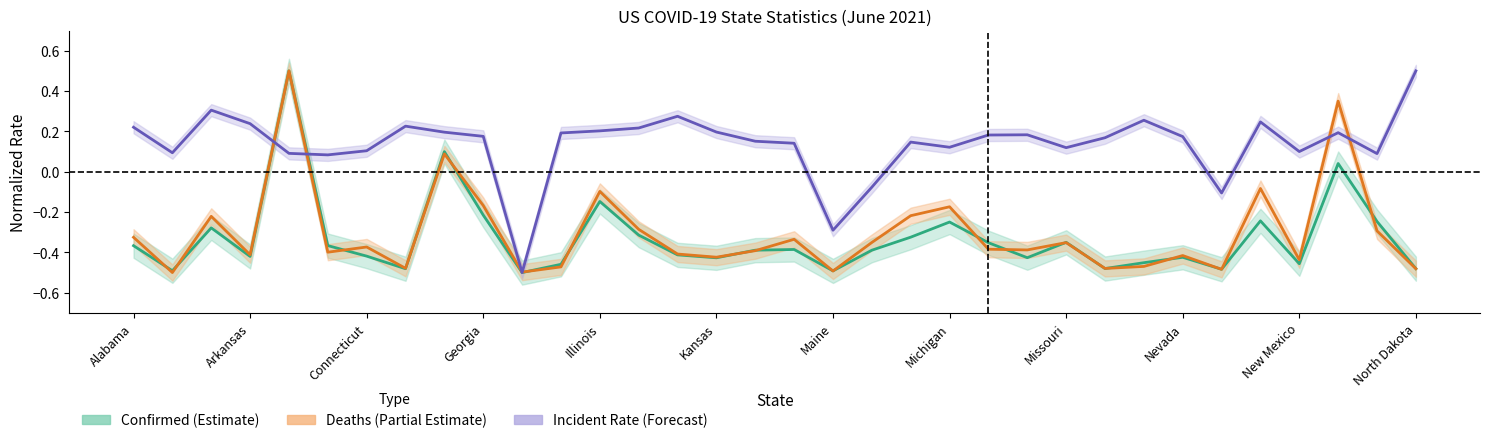

Which series has the largest total across all categories?

Incident Rate trend